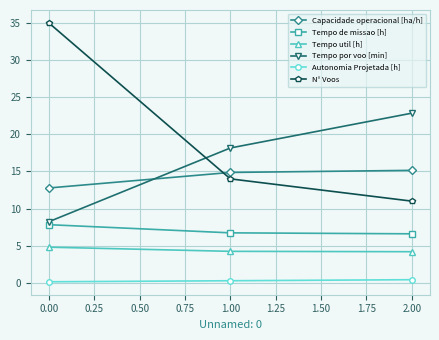

Which series has the largest range (max minus min)?

N° Voos